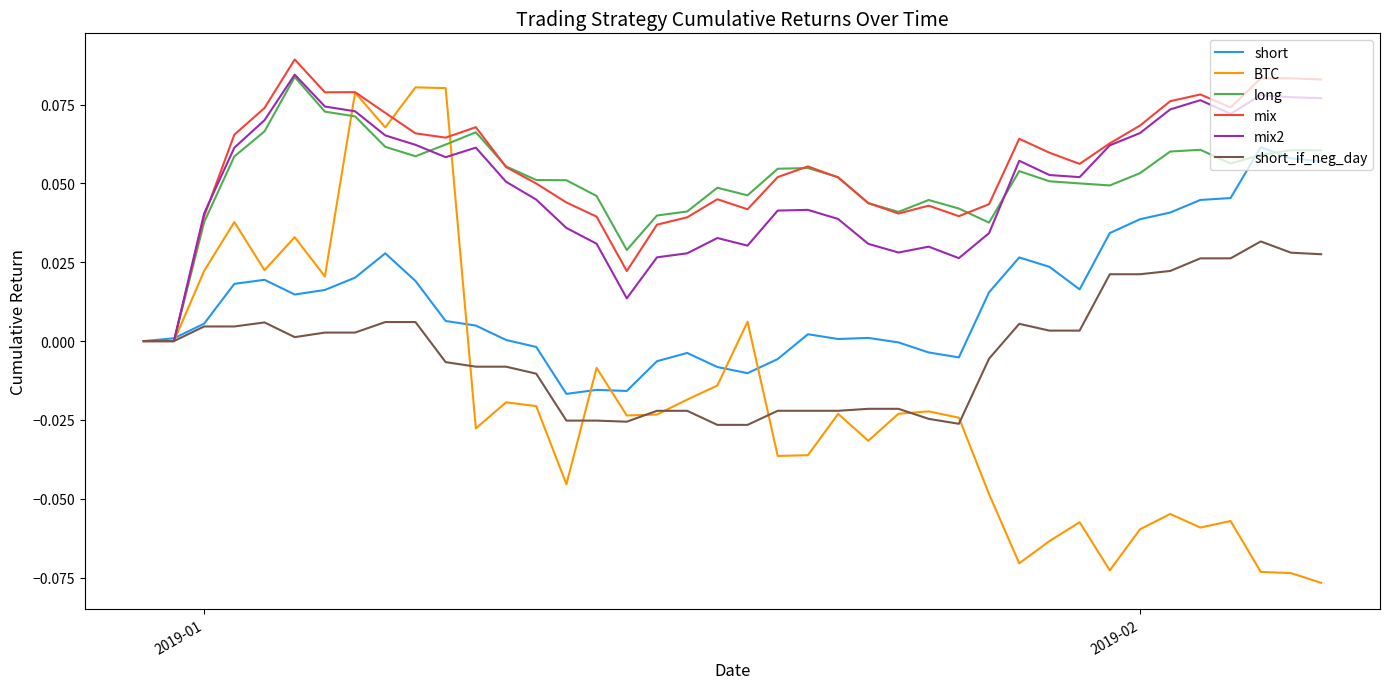

Which series has the largest range (max minus min)?

BTC